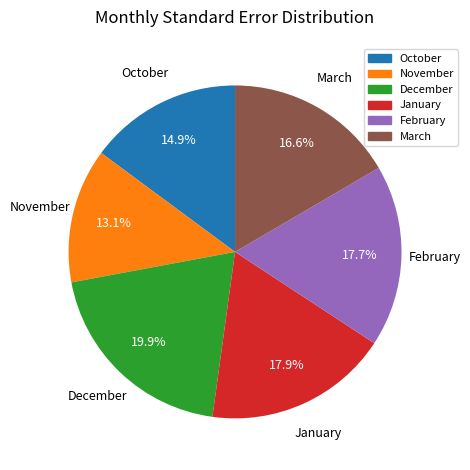

How many segments does this pie chart have?

6